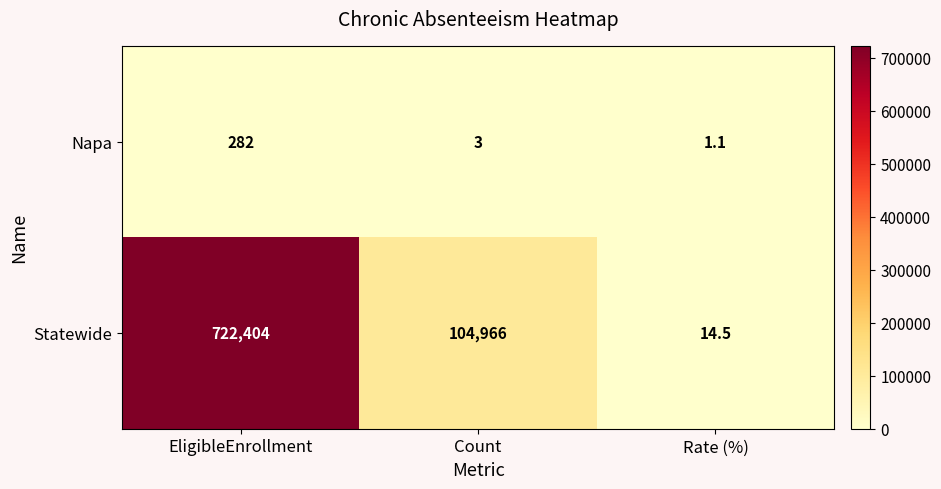

What is the sum of the Napa values at Count and EligibleEnrollment?

285.0